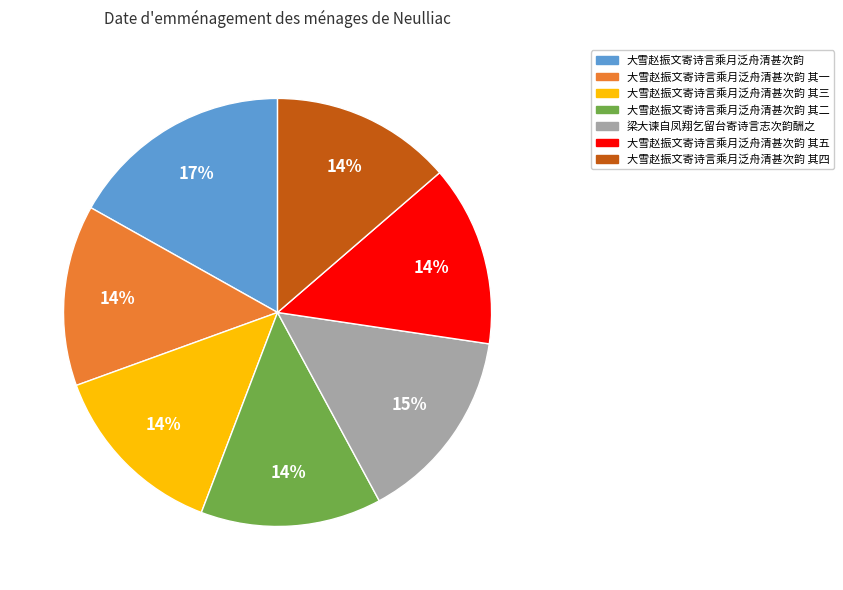

To the nearest percent, what is the difference between the largest and smallest slice percentages?

3%